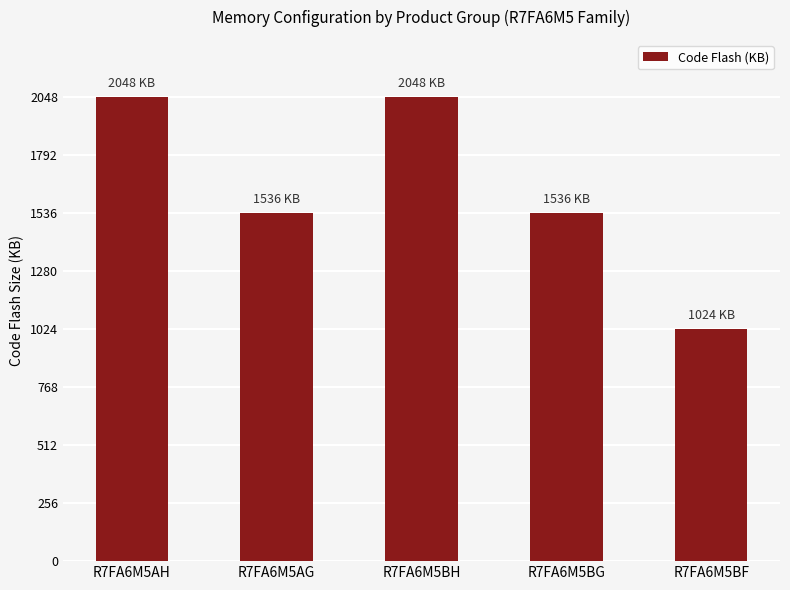

What is the sum of all values?

8192